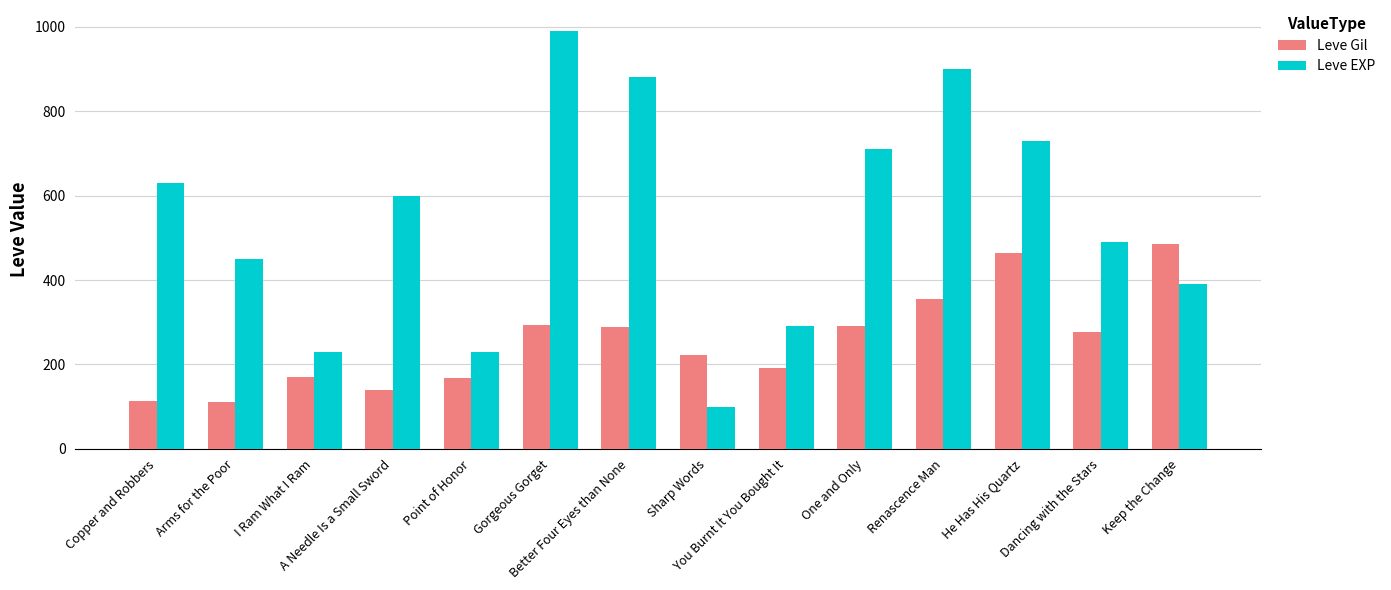

Read the Leve EXP value at Dancing with the Stars, to the nearest 50.

500